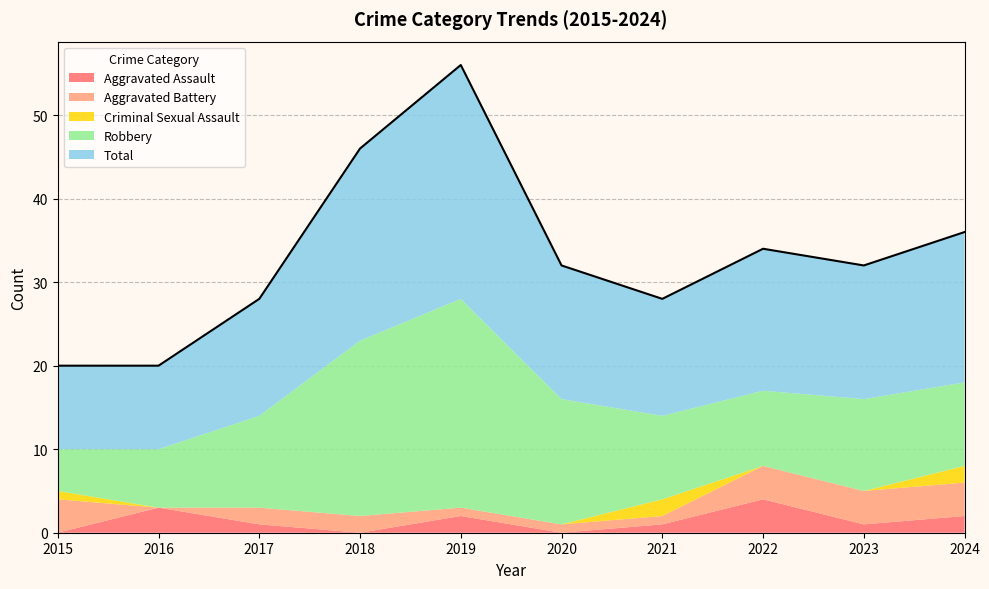

What is the difference between the second highest and minimum values in the Criminal Sexual Assault series?

2